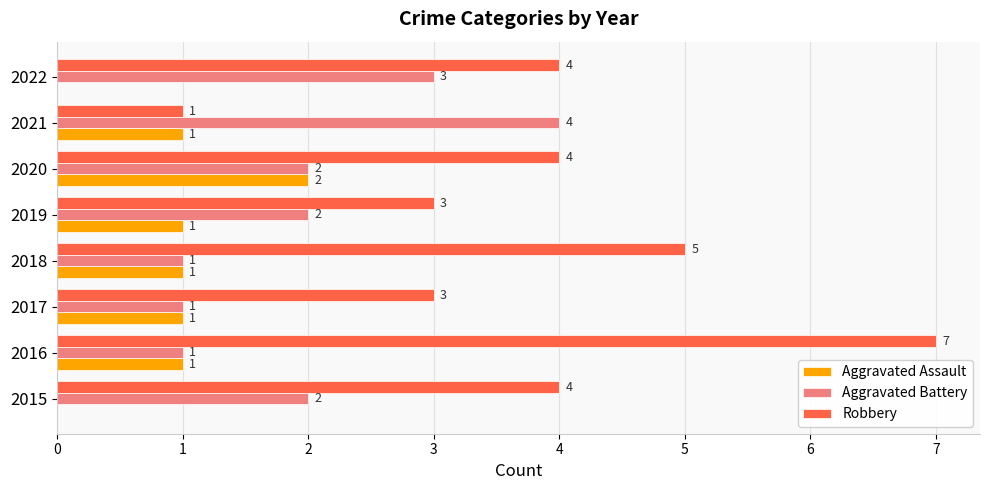

At which category is the sum across all series the highest?

2016